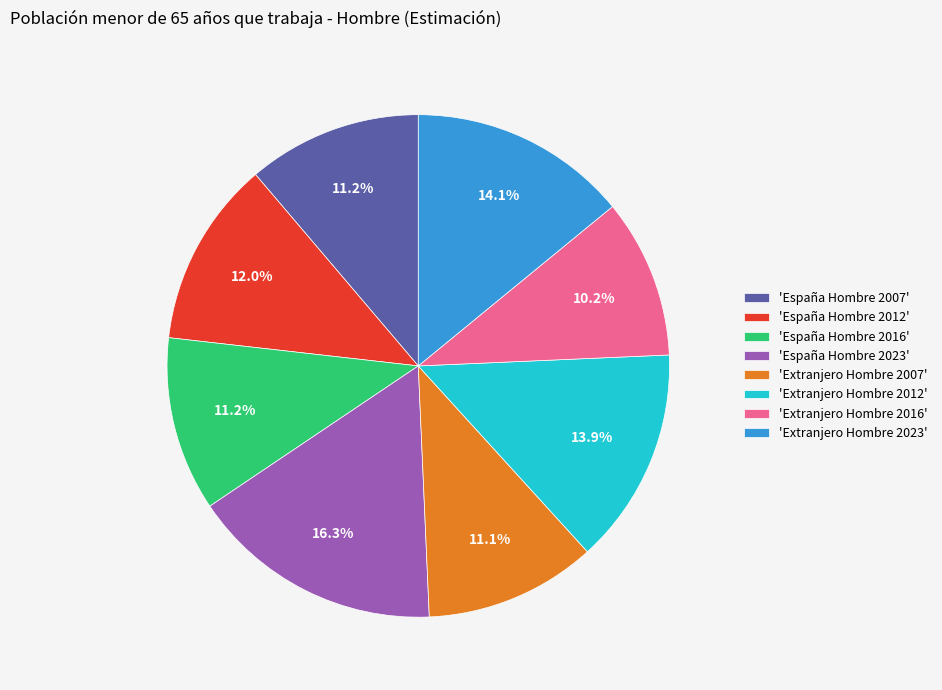

Is there a majority slice in this chart?

No